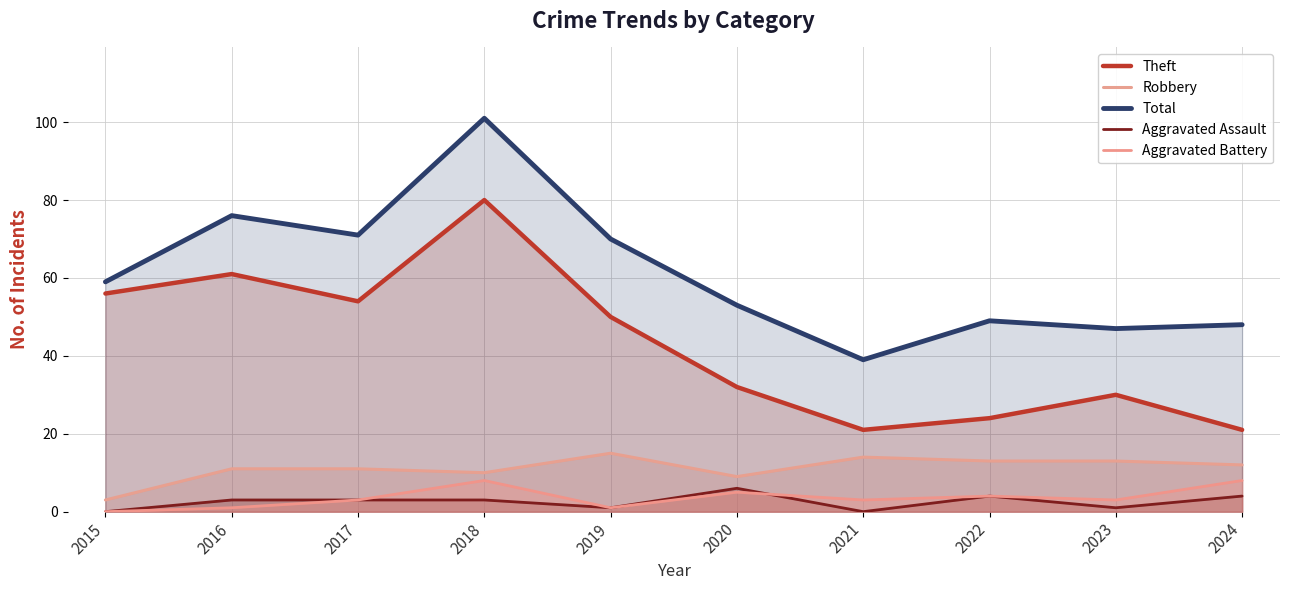

How many lines are shown in the chart?

5